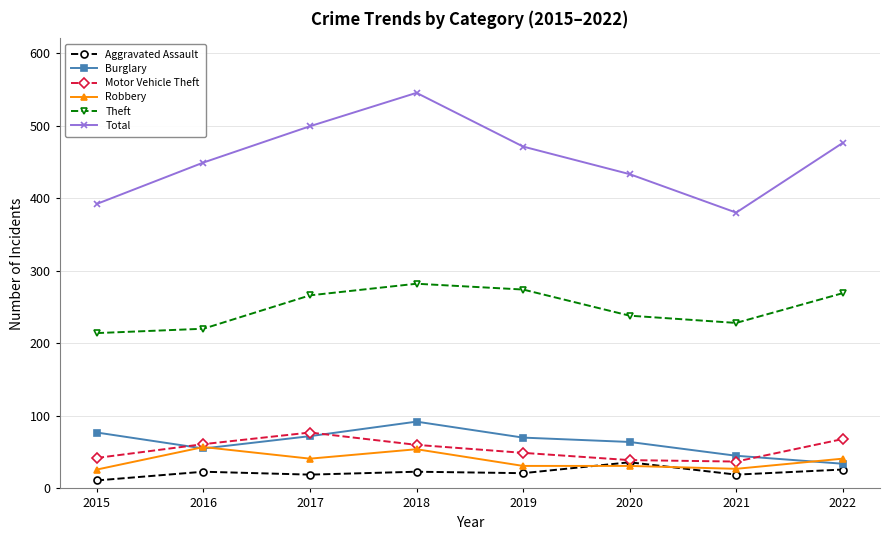

Which series has the largest total across all categories?

Total